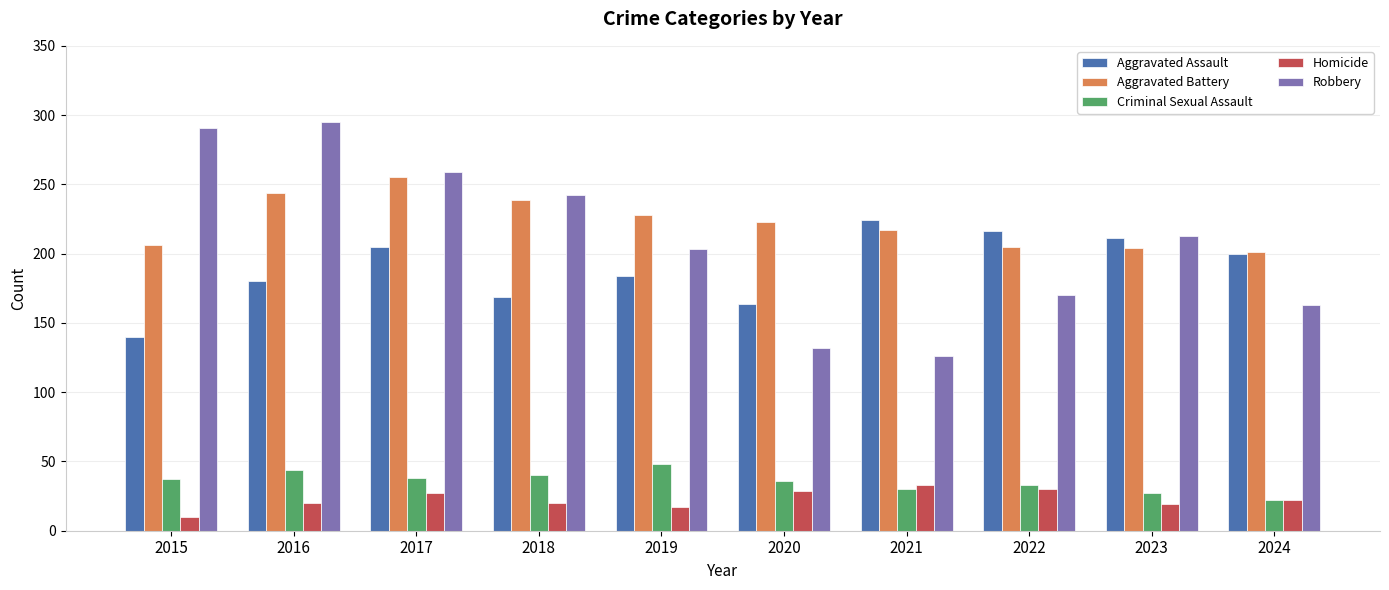

Which series changed the most between 2017 and 2019?

Robbery